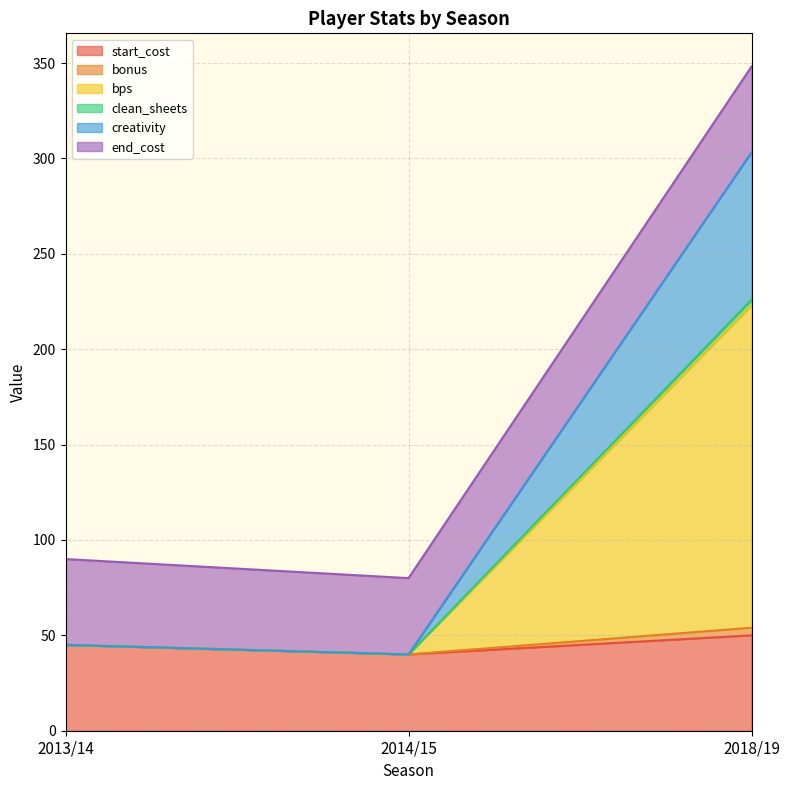

Between 2018/19 and 2013/14, which is larger?

2018/19